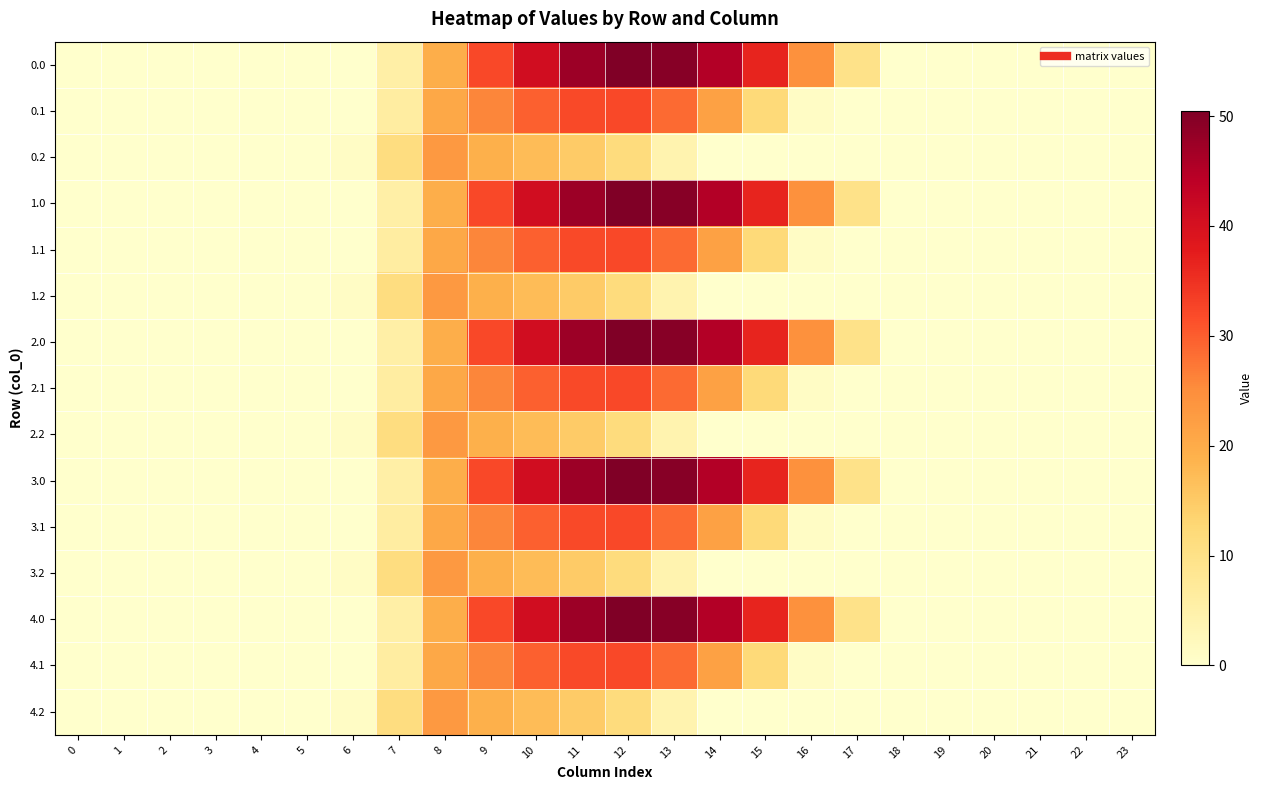

At 1, list the series in order from smallest to largest.

0.0, 0.1, 0.2, 1.0, 1.1, 1.2, 2.0, 2.1, 2.2, 3.0, 3.1, 3.2, 4.0, 4.1, 4.2